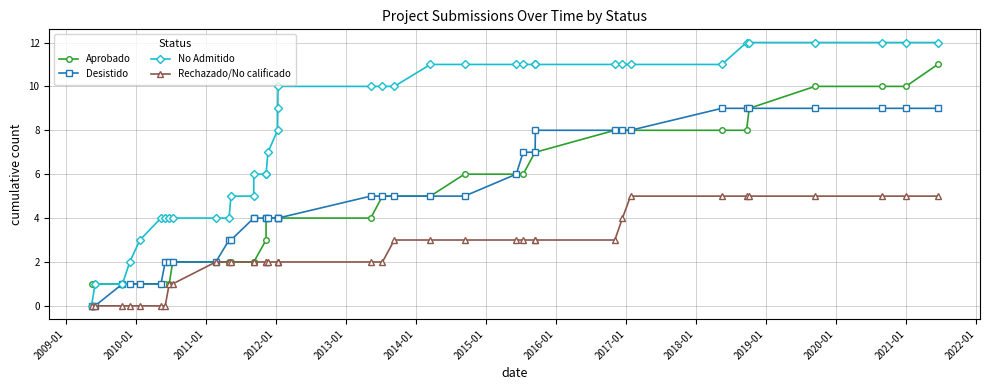

Is the value of No Admitido at 35 greater than the value of Rechazado/No calificado at 2015-01?

Yes